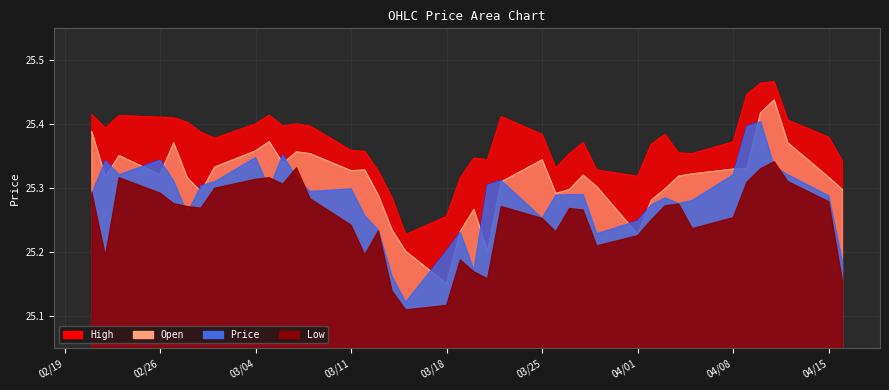

What are all the series names shown in the legend?

High, Open, Price, Low